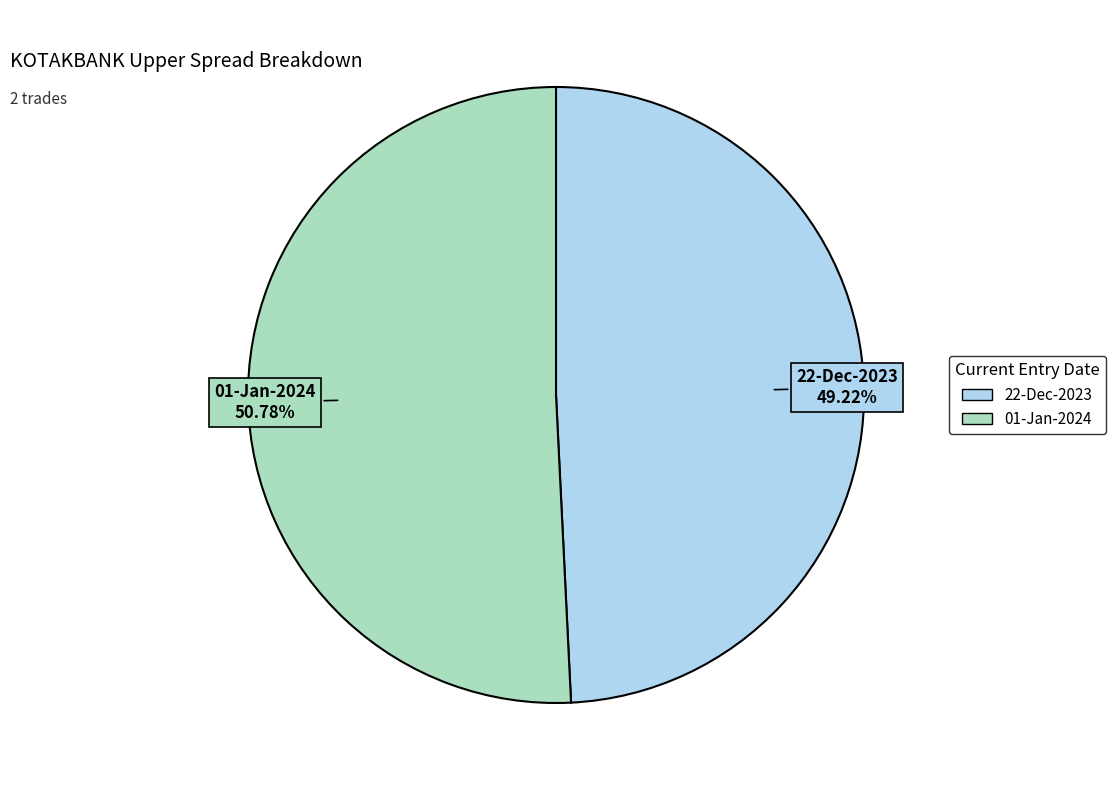

To the nearest percent, what portion does 01-Jan-2024 represent?

51%